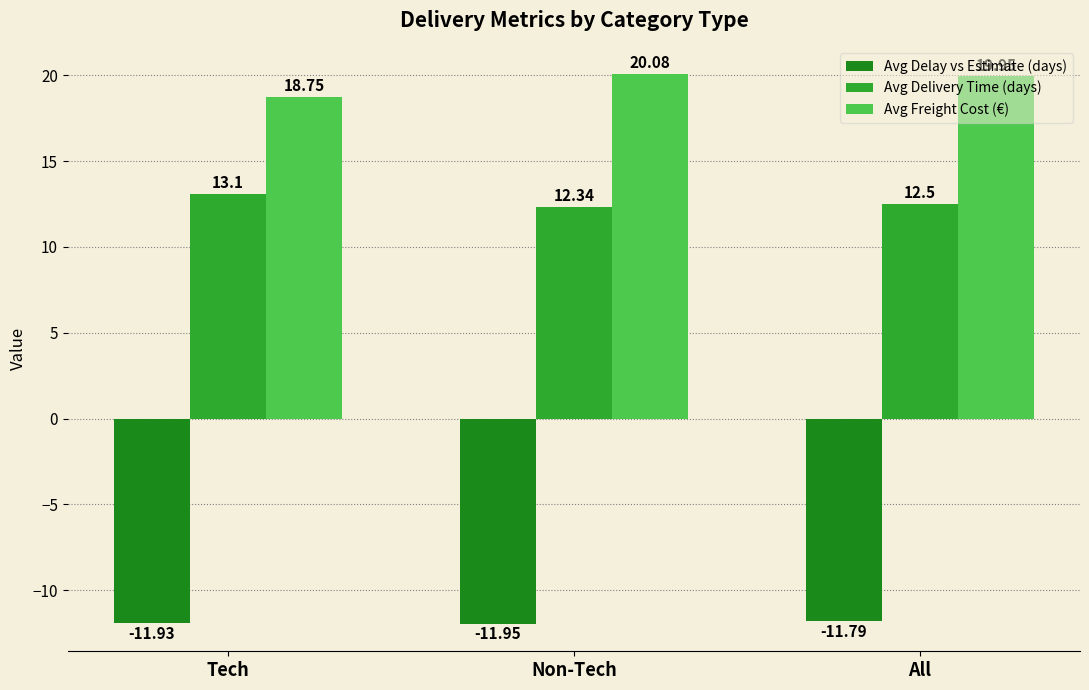

What are all the series names shown in the legend?

Avg Delay vs Estimate (days), Avg Delivery Time (days), Avg Freight Cost (€)